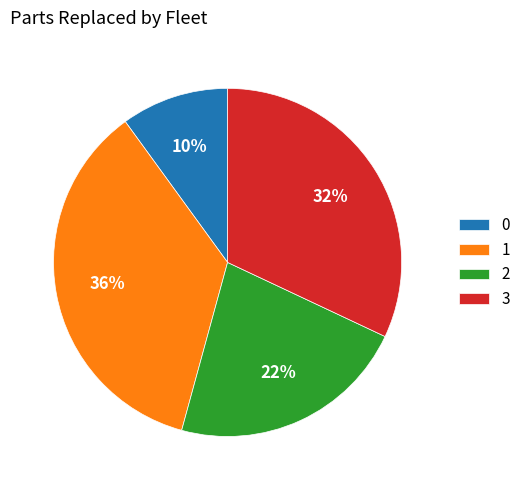

Count the number of slices in the pie.

4